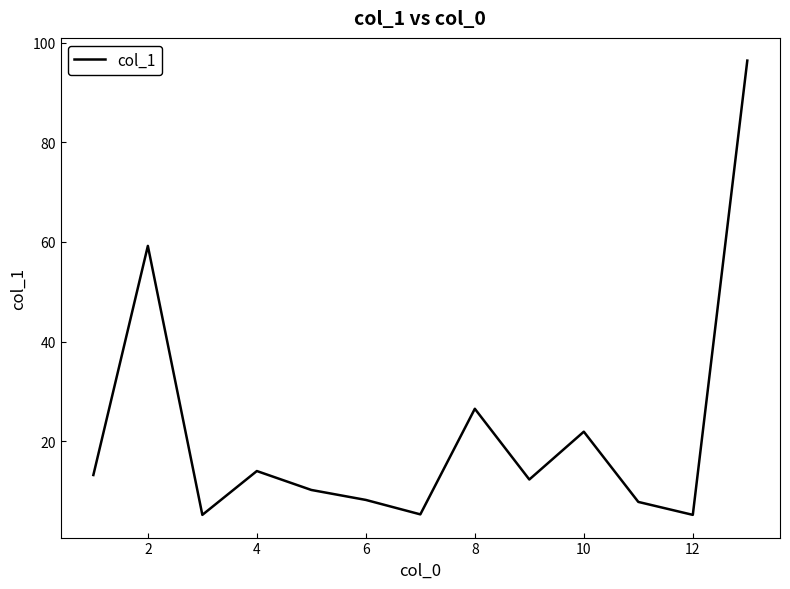

What is the difference between the maximum and second lowest values?

91.2